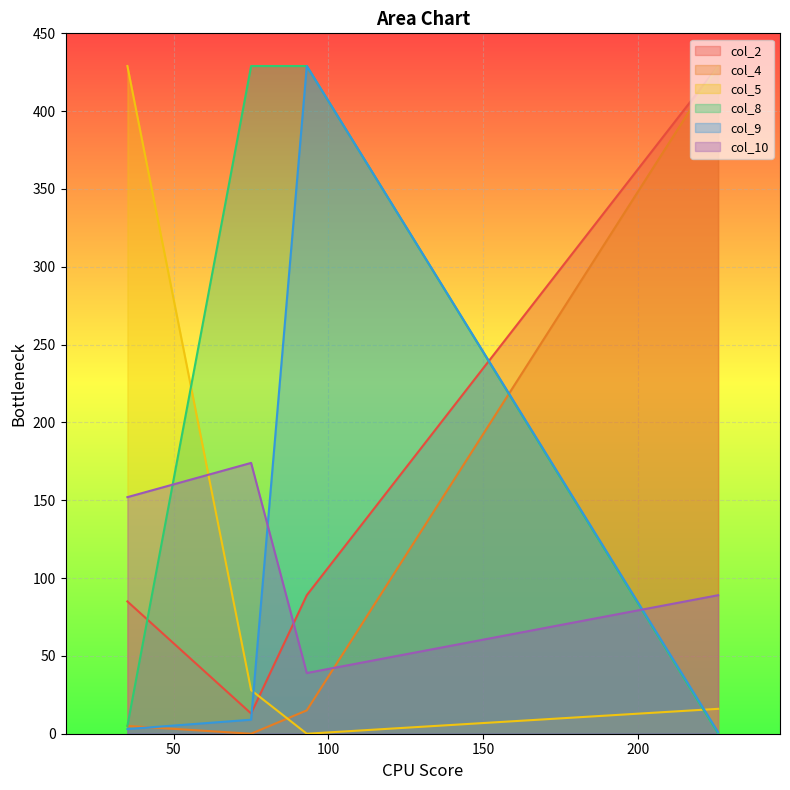

How many intersections are there between col_2 and col_5?

1